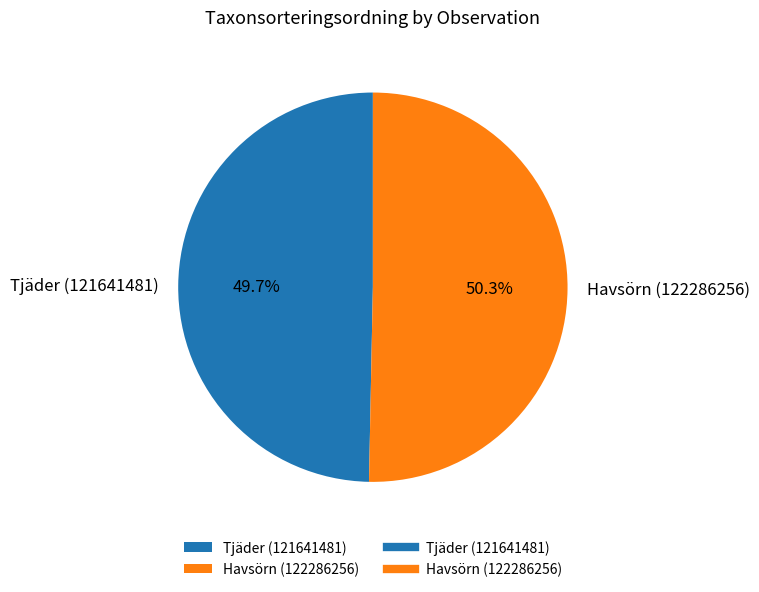

Which slice represents more than half of the pie?

Havsörn (122286256)